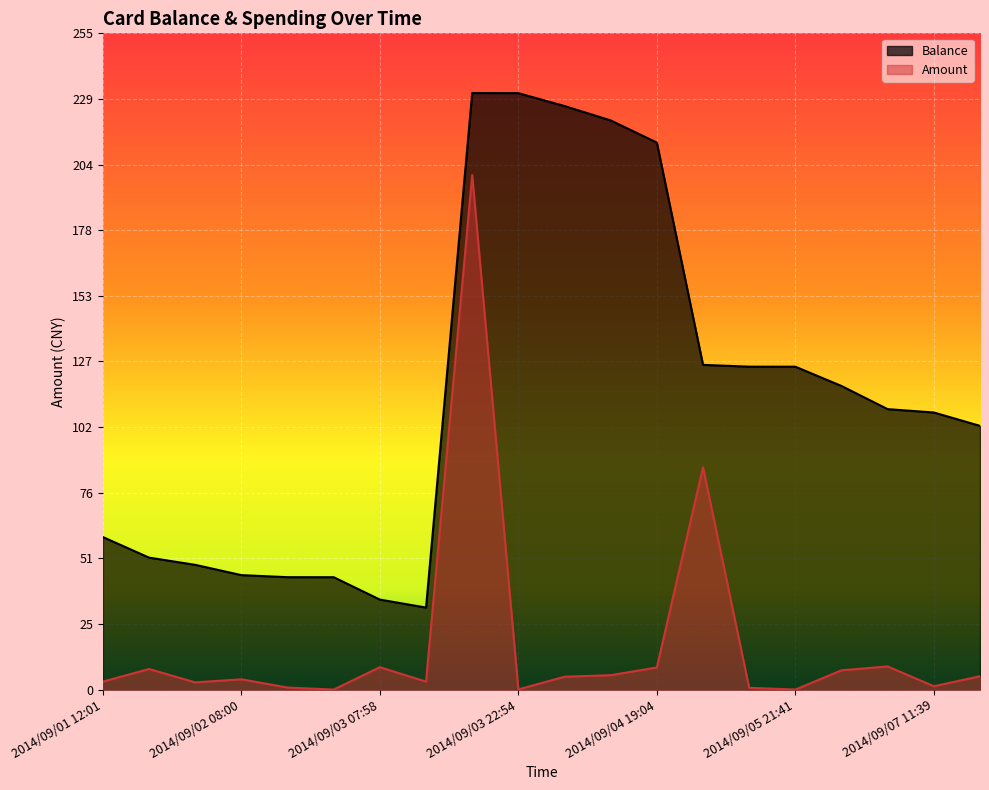

The value of Balance at 2014/09/04 19:39 is 197.5. True or false?

False